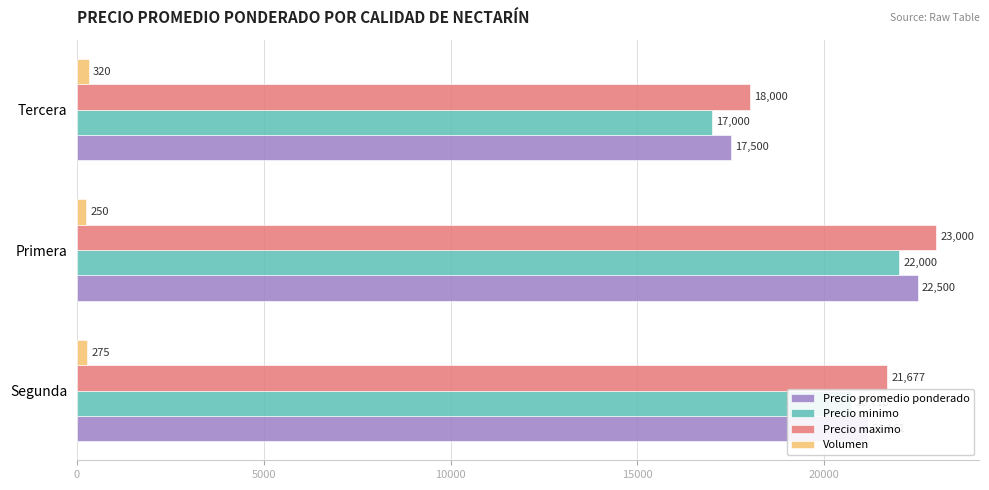

At which label is Precio maximo closest to 20500?

Segunda